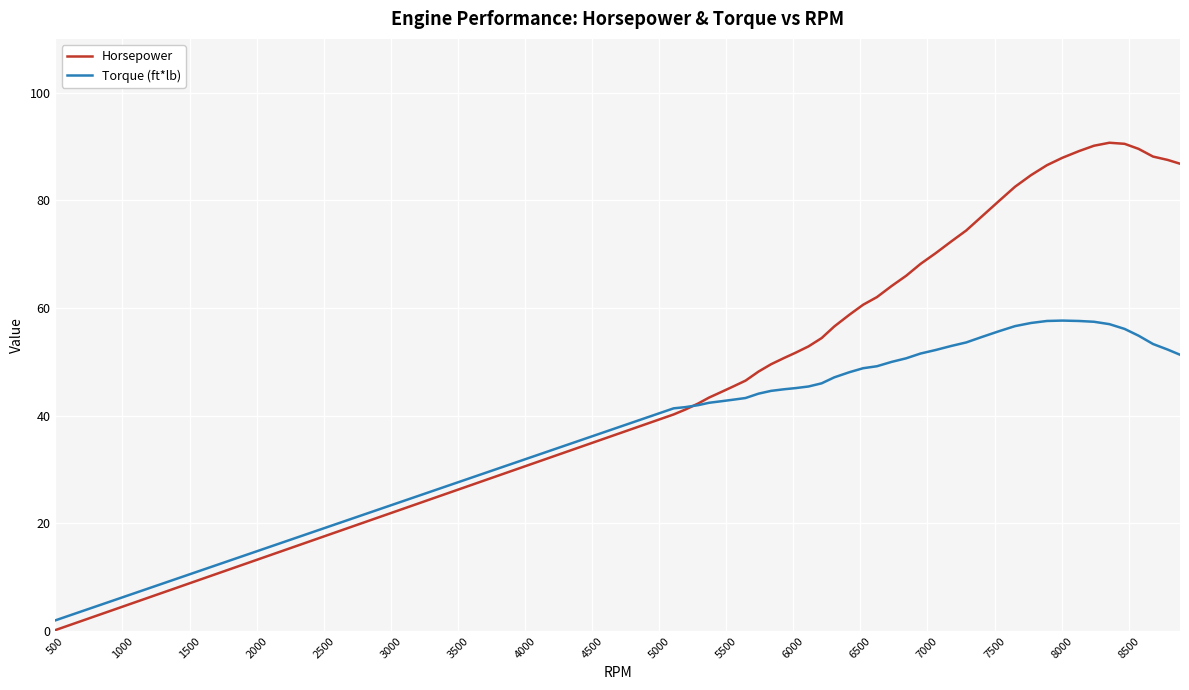

What is the sum of all Torque (ft*lb) values?

1852.4